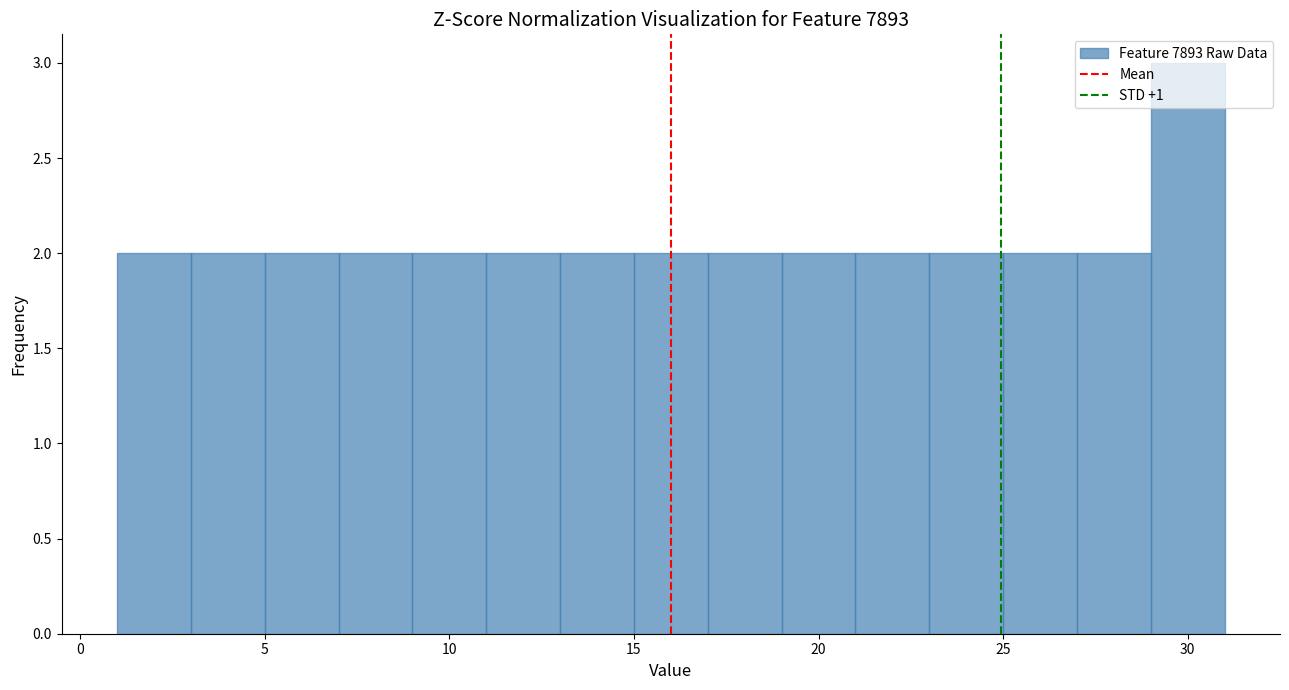

Over which range of the x-axis is the bar tallest?

29 to 31